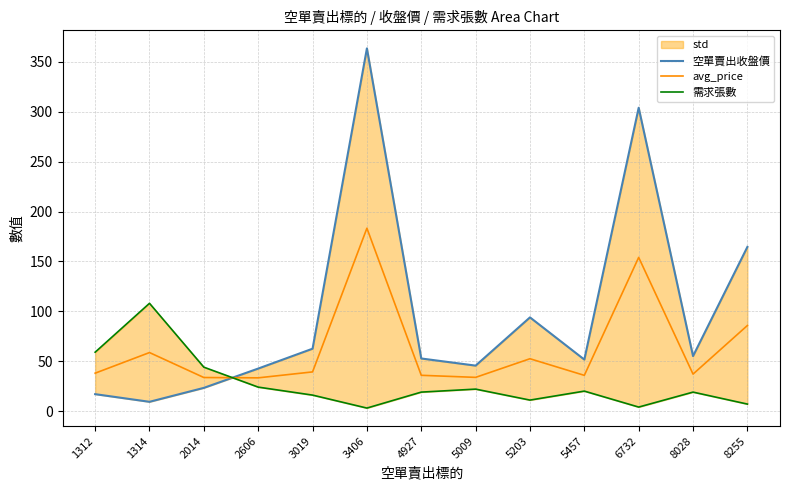

Reading left to right, transcribe all the data shown in this chart.

空單賣出收盤價: 1312=16.9	1314=9.3	2014=23.2	2606=42.6	3019=62.5	3406=363.5	4927=52.7	5009=45.5	5203=93.9	5457=51.6	6732=304.0	8028=55.1	8255=164.5
avg_price: 1312=38.0	1314=58.6	2014=33.6	2606=33.3	3019=39.2	3406=183.2	4927=35.9	5009=33.8	5203=52.5	5457=35.8	6732=154.0	8028=37.0	8255=85.8
需求張數: 1312=59.0	1314=108.0	2014=44.0	2606=24.0	3019=16.0	3406=3.0	4927=19.0	5009=22.0	5203=11.0	5457=20.0	6732=4.0	8028=19.0	8255=7.0